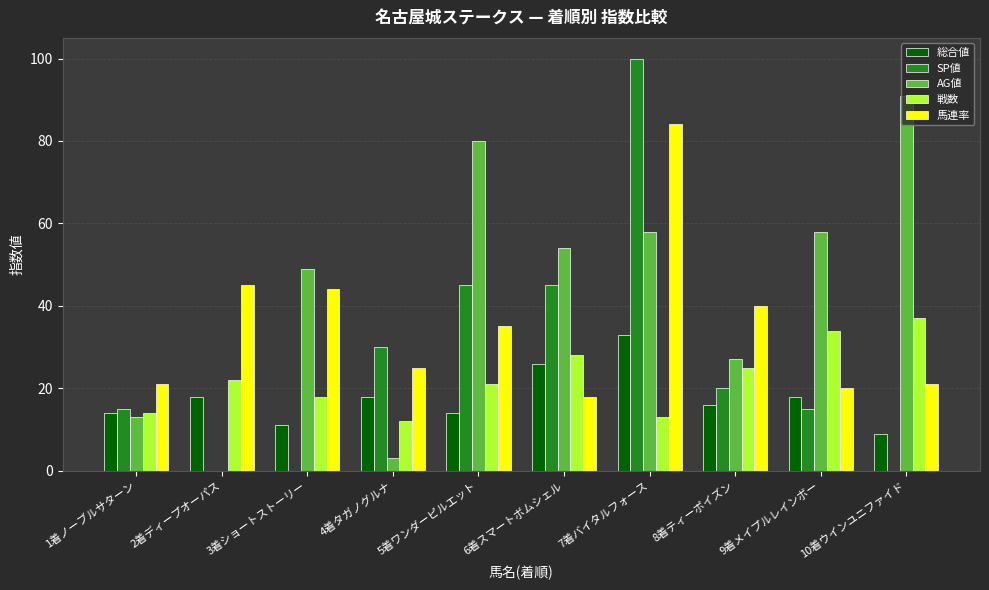

True or false: 戦数 has a value of 13 at 7着バイタルフォース.

True